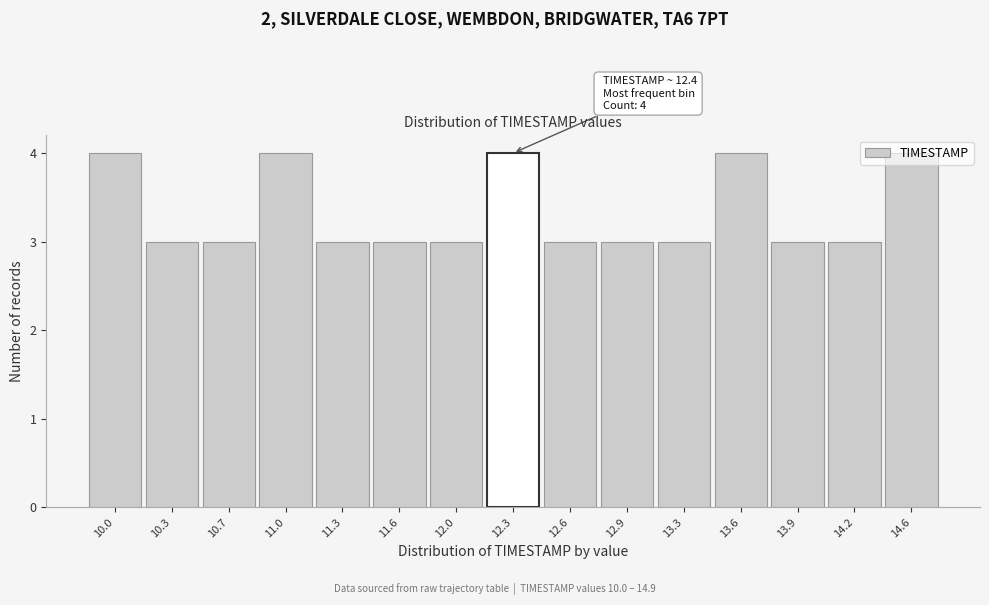

Approximately how many times larger is the value at 14.2 compared to 11.6?

1.0